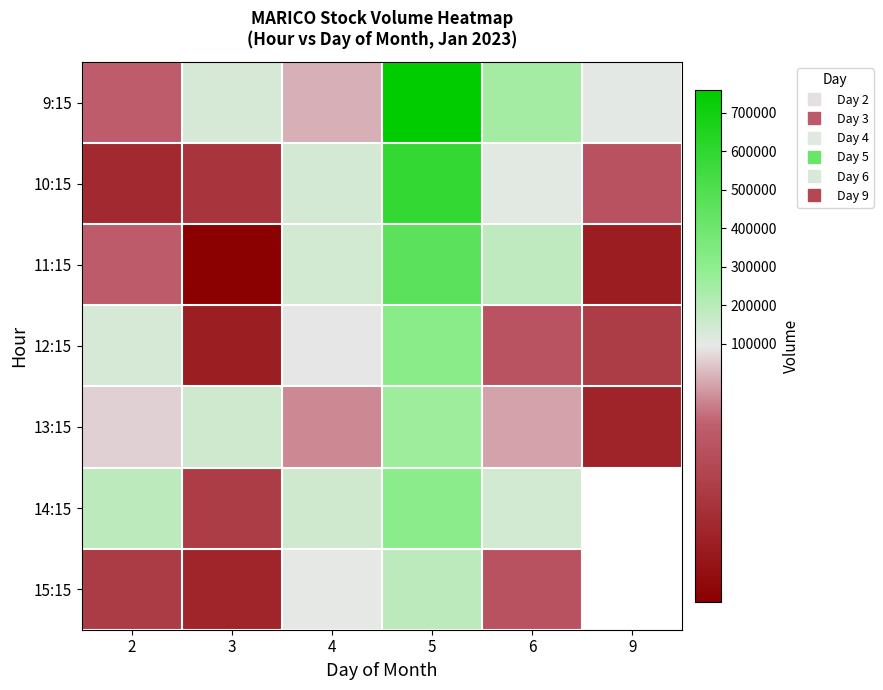

How many values in the 15:15 series are below 94510?

3